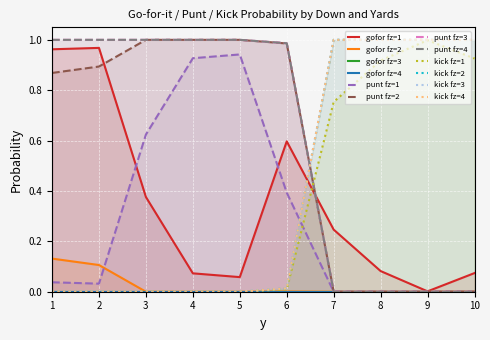

Between 1 and 8, which is larger?

1